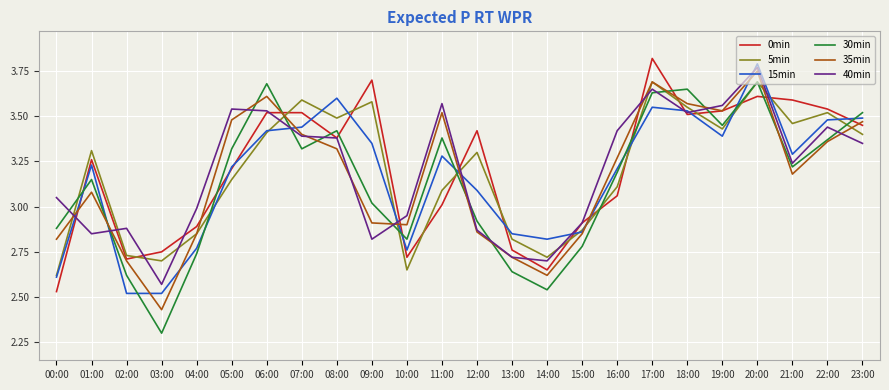

Is this an area chart (filled region under the line)?

No